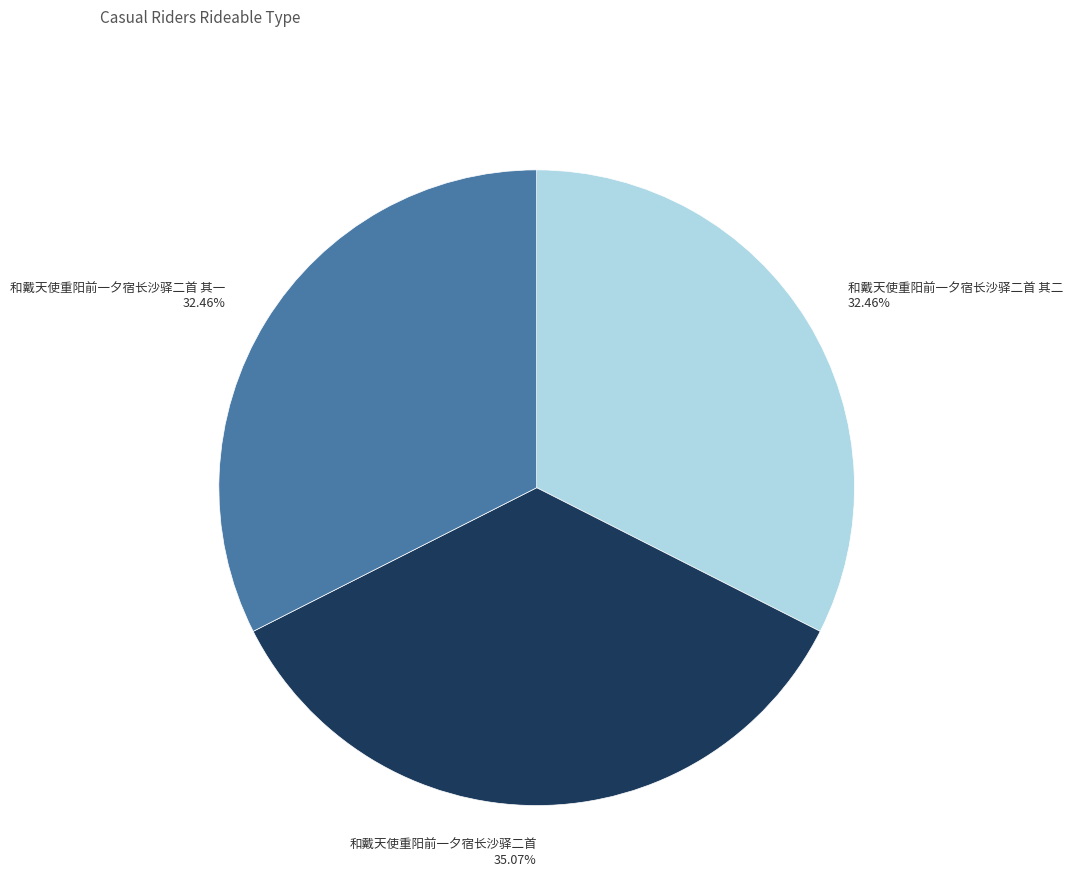

Which slice is the largest?

和戴天使重阳前一夕宿长沙驿二首 35.07%